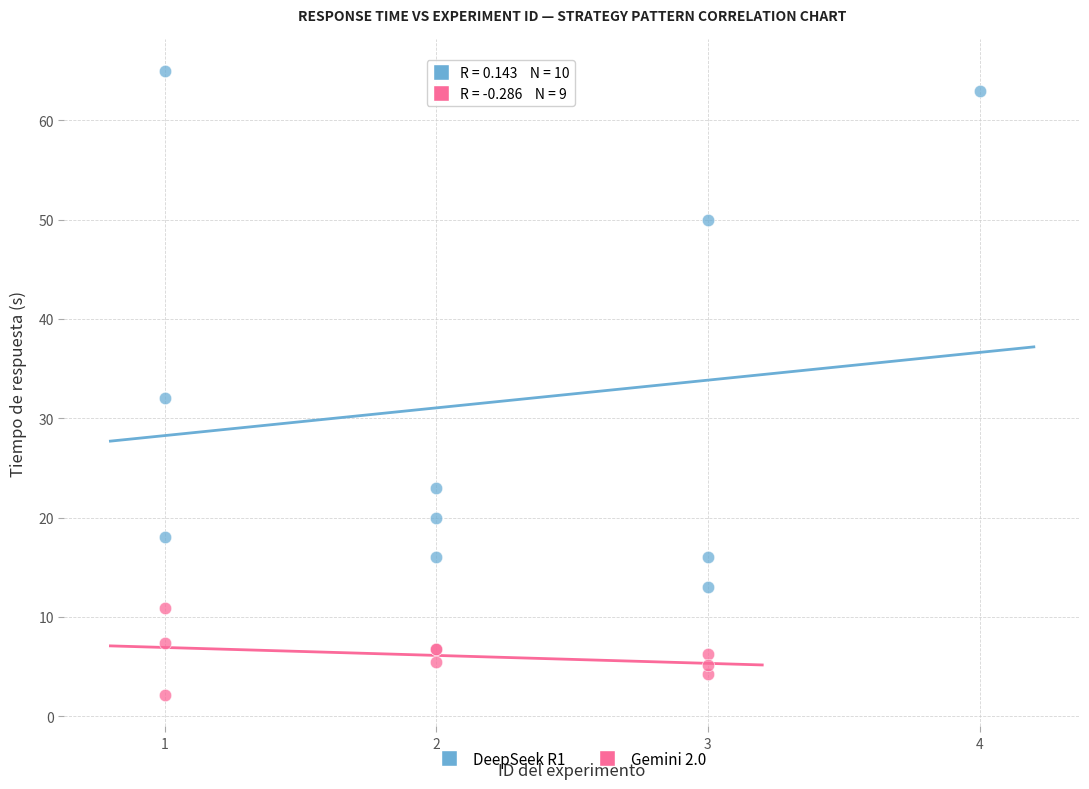

Which series reaches the minimum Y coordinate?

Gemini 2.0